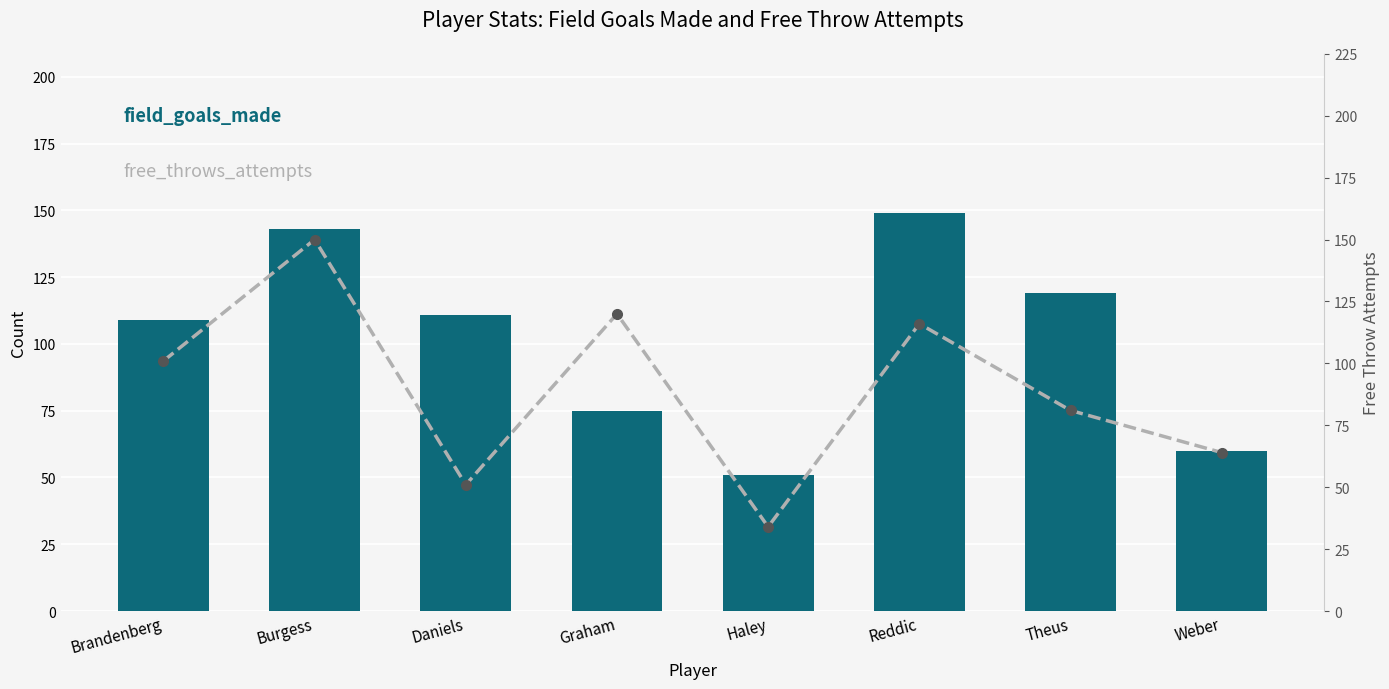

At how many categories does at least one series exceed 94?

6